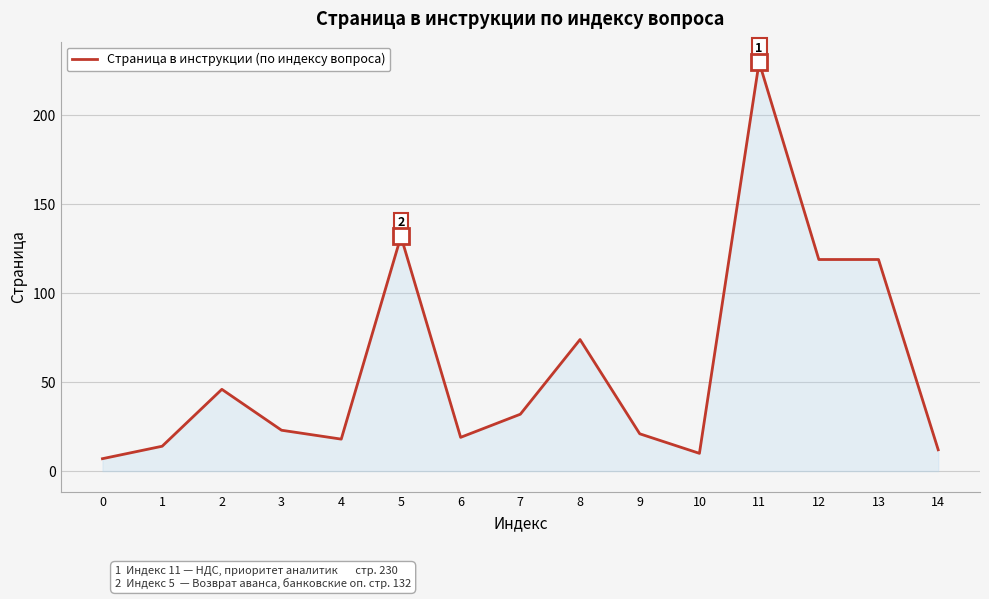

Which label corresponds to the largest value in the chart?

11